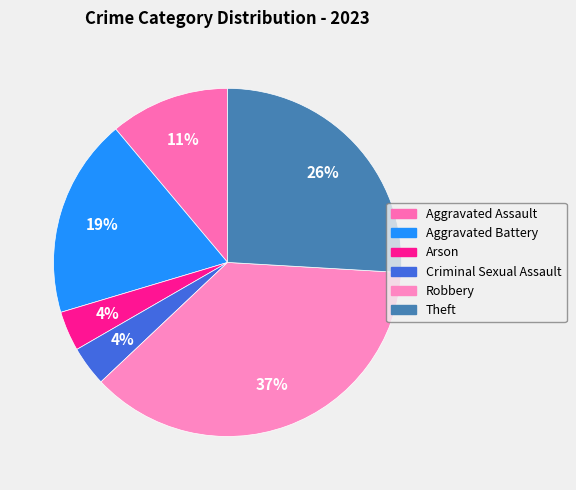

To the nearest percent, what portion does Theft represent?

26%